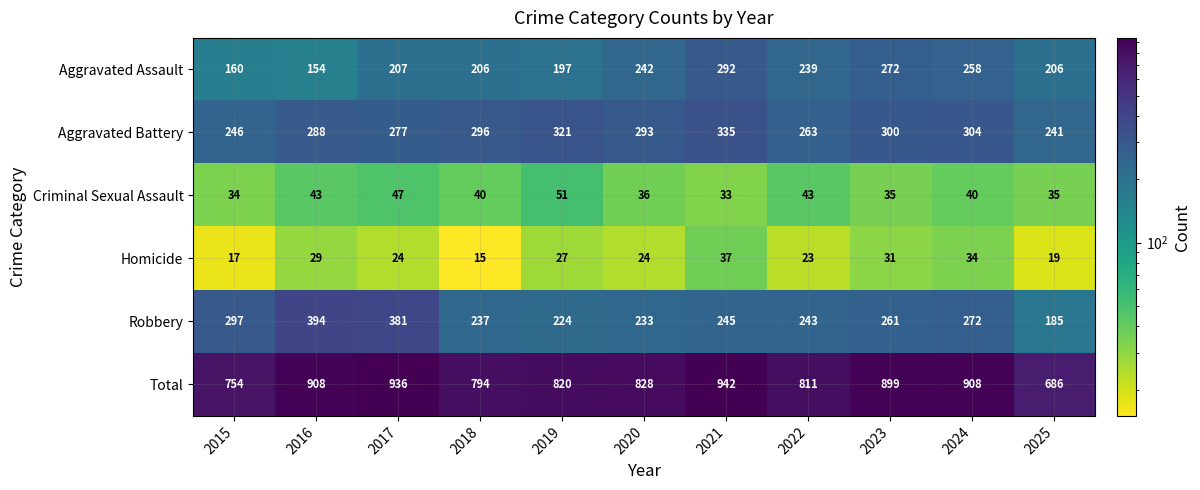

Which label corresponds to the largest value in the chart?

2021